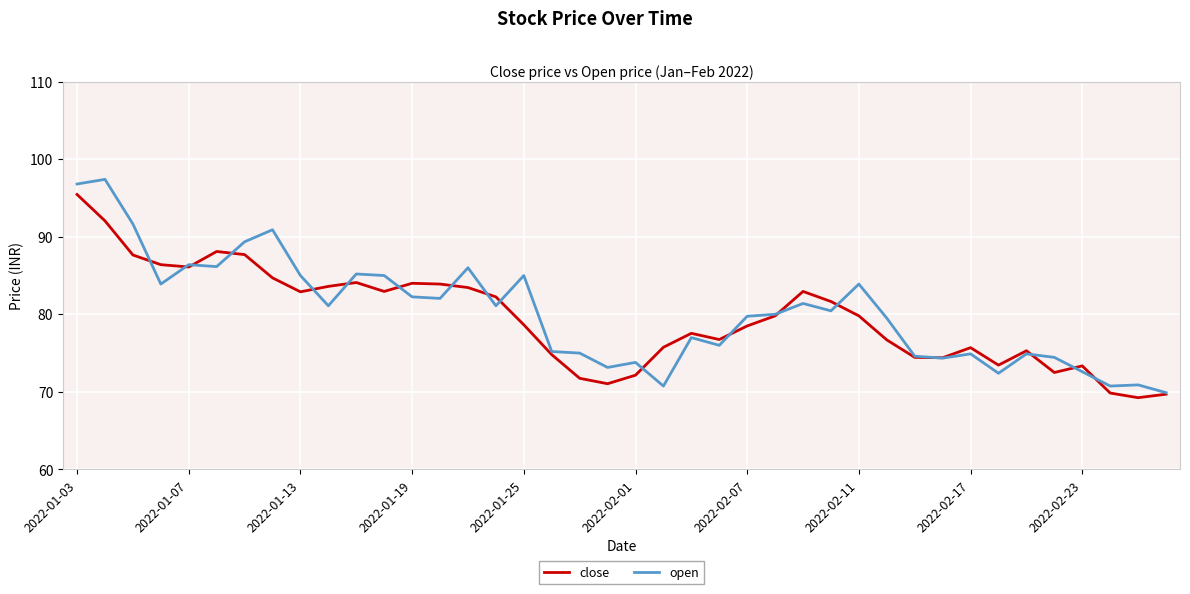

What is the maximum value shown in the chart?

97.4